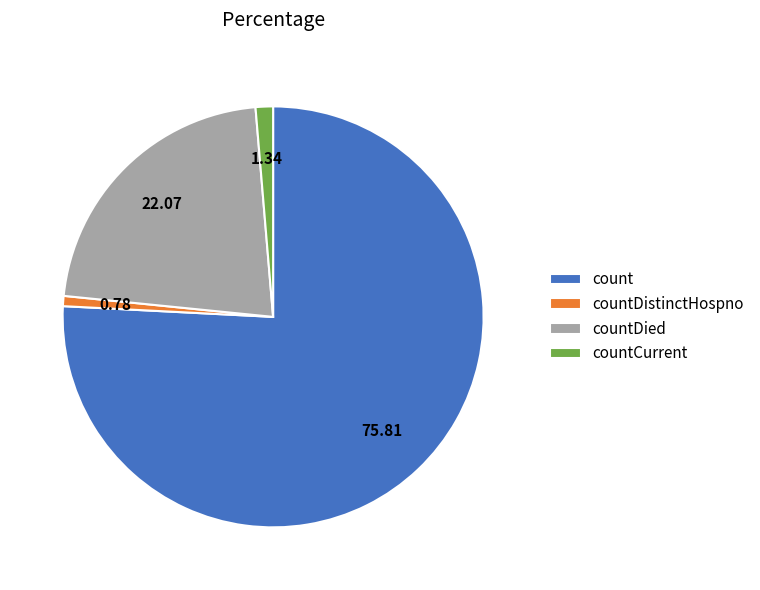

Do countCurrent and countDistinctHospno together represent more than half of the pie?

No